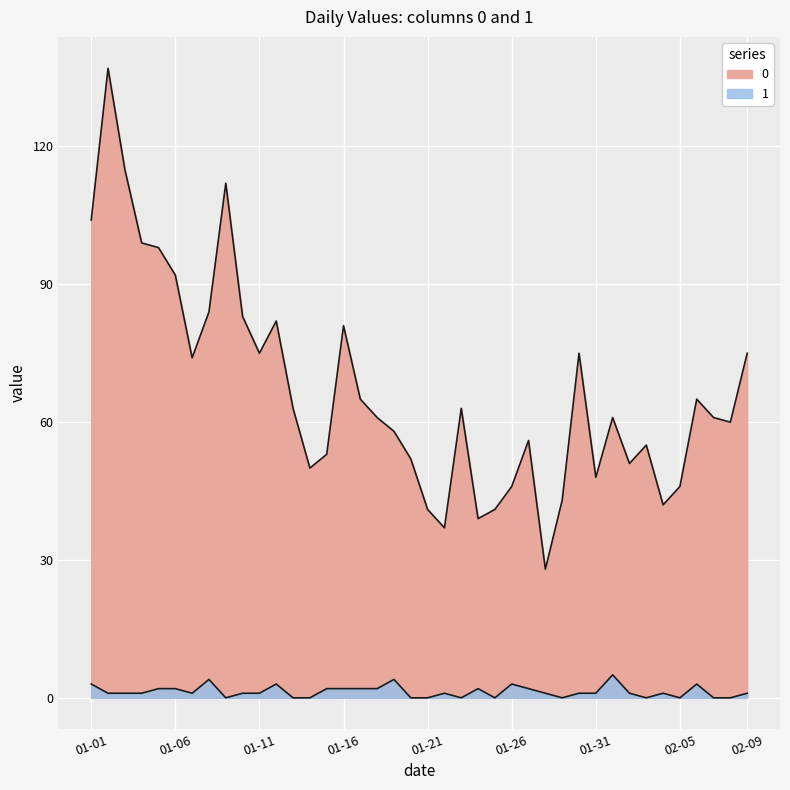

Is the value of 1 at 2023-02-08 greater than the value of 0 at 2023-02-08?

No